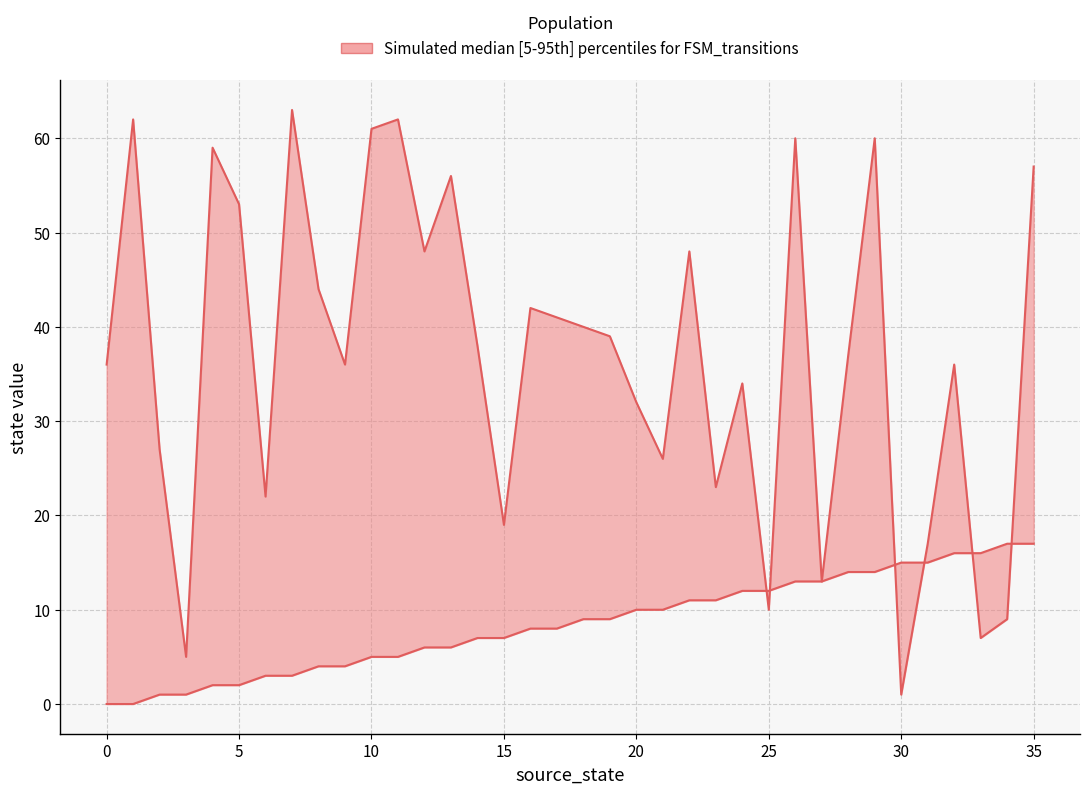

How many data points in destination_state are less than 38?

18